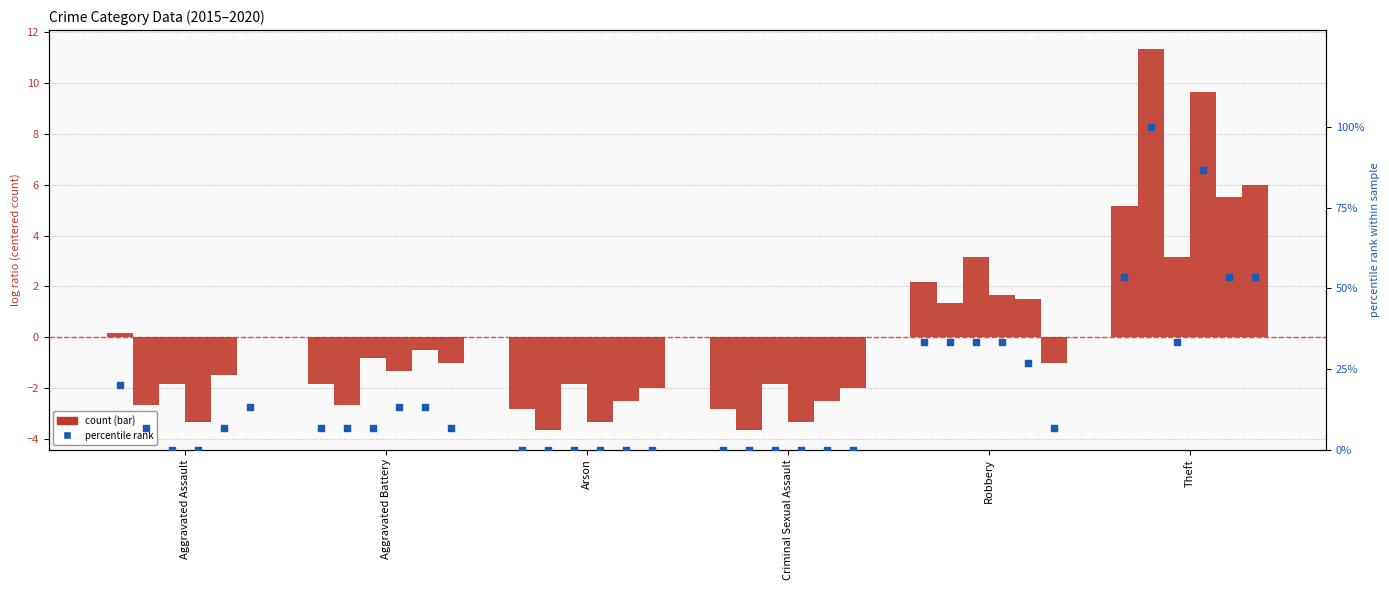

Which has a higher value, Criminal Sexual Assault or Aggravated Assault?

Aggravated Assault